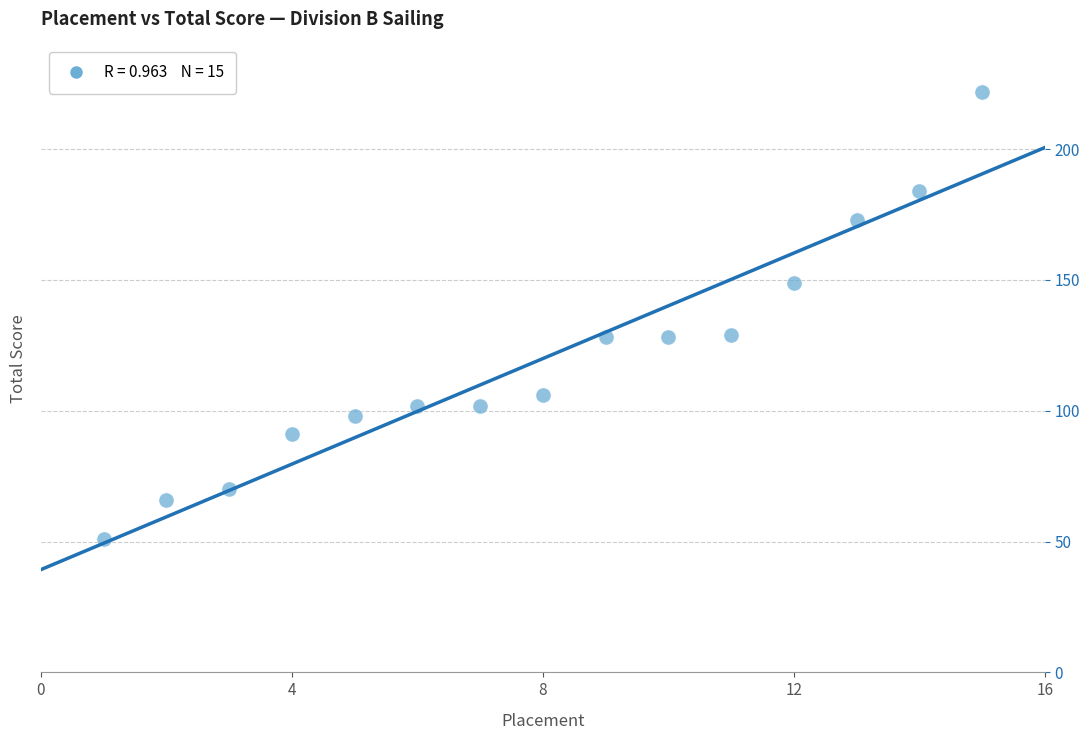

What is the range of X values (max minus min)?

14